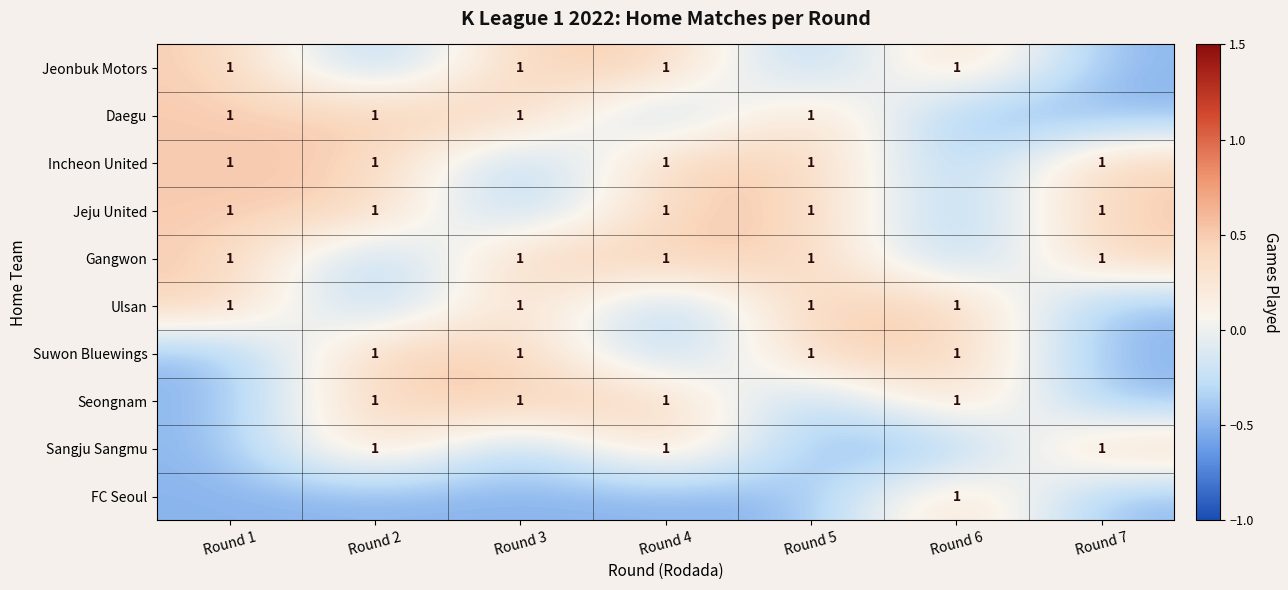

The value of Jeju United at Round 5 is 1.3. True or false?

False